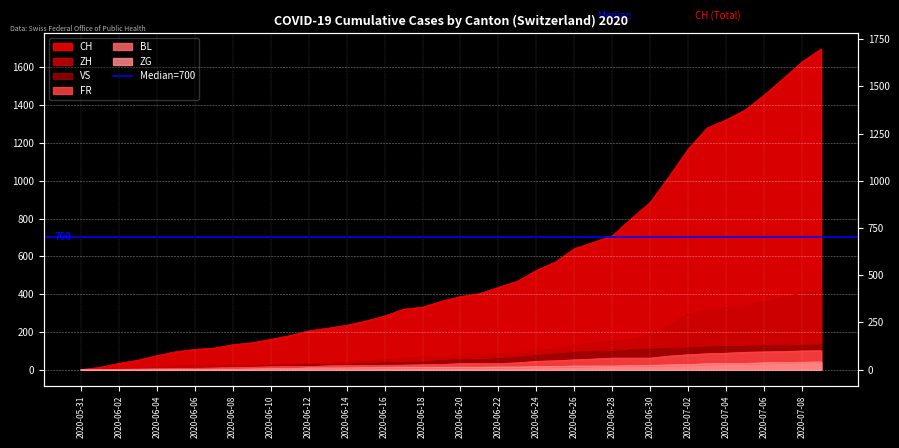

Is the value of VS at 2020-06-16 greater than the value of FR at 2020-06-10?

Yes